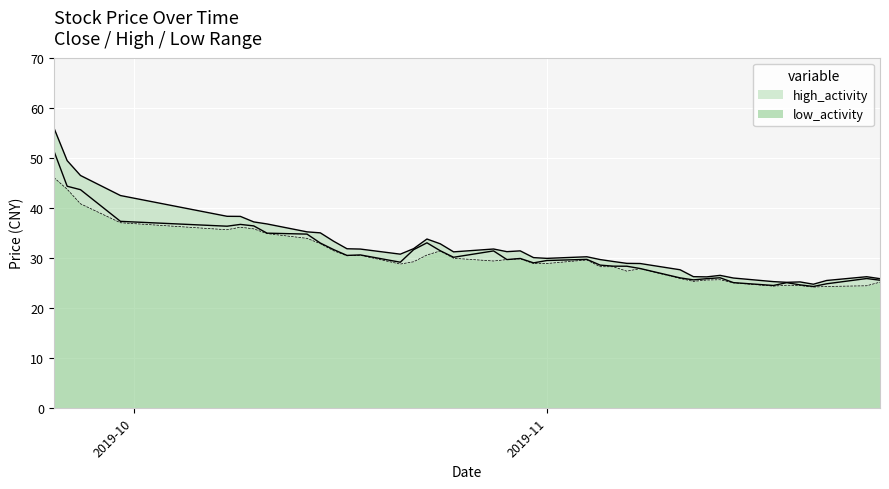

What is the label of the 16th point from the left?

2019-10-23